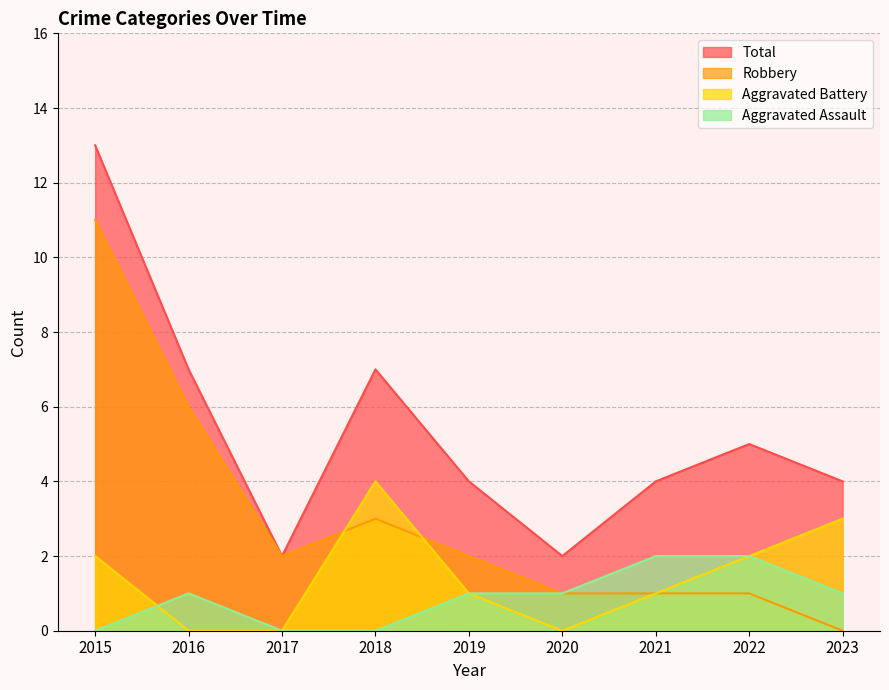

True or false: Aggravated Assault and Robbery intersect in this chart.

False